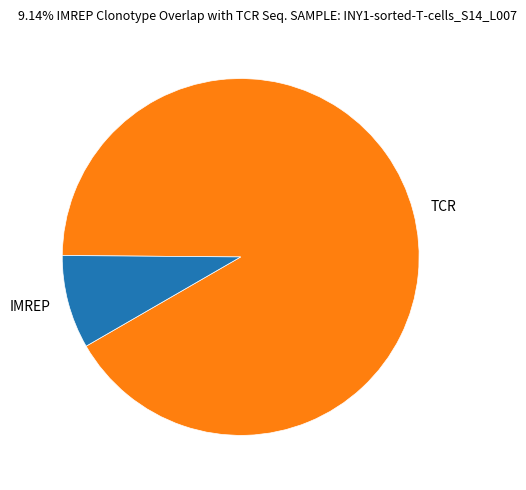

Do TCR and IMREP together represent more than half of the pie?

Yes